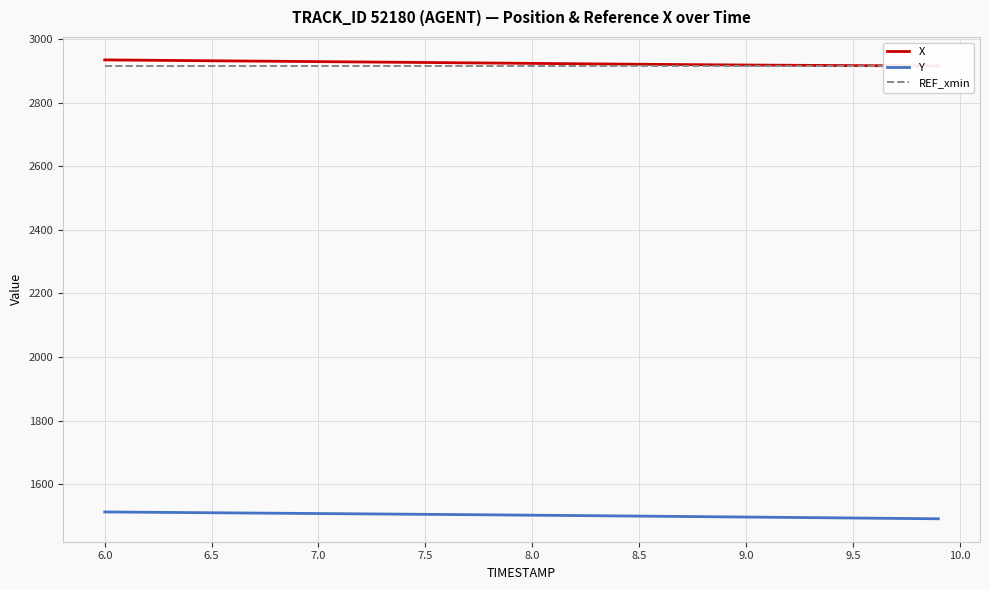

What is the minimum value for Y?

1491.7